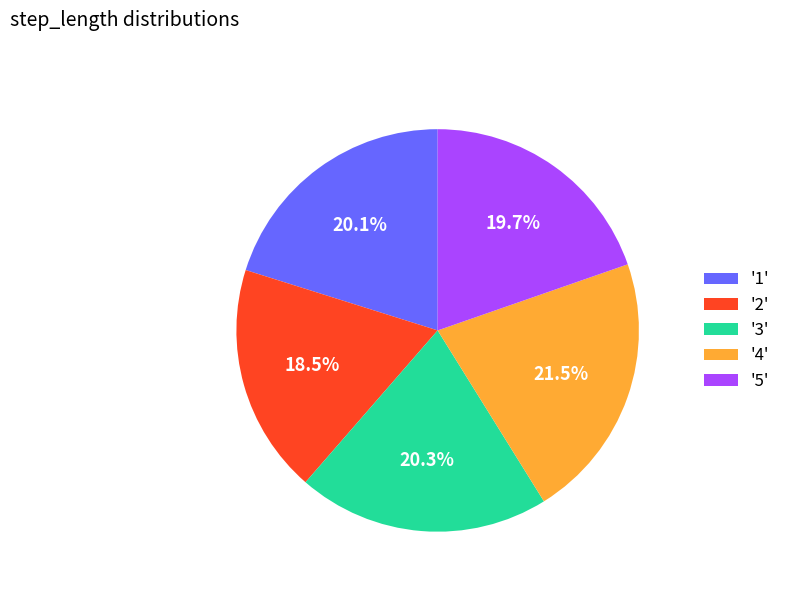

What is the total percentage of '3' and '1'?

40.4%